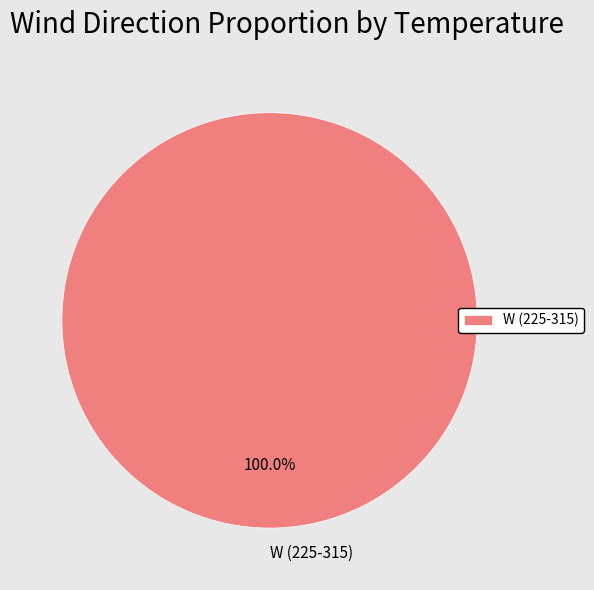

Which category accounts for the majority?

W (225-315)